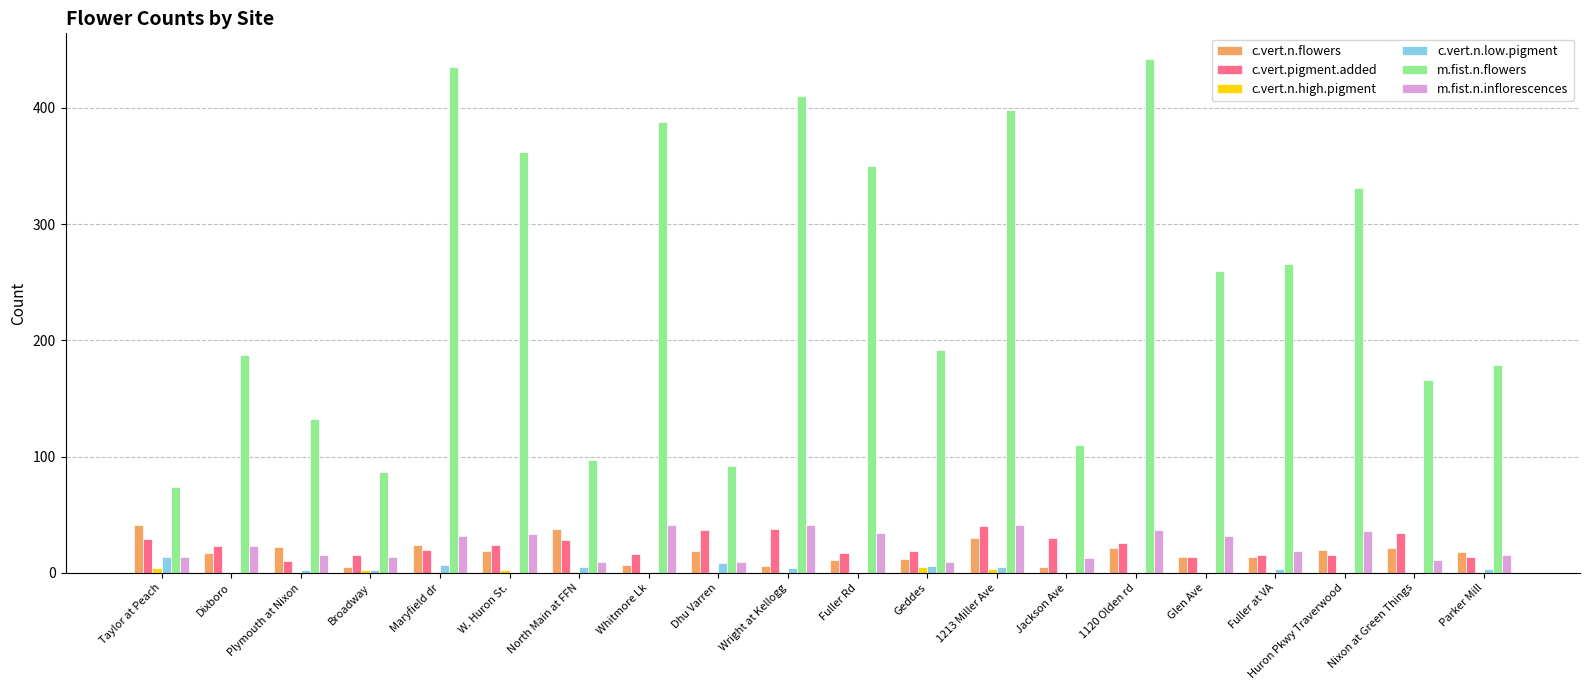

What is the highest value of the c.vert.n.flowers series?

41